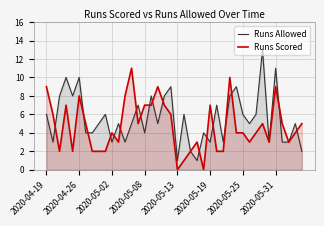

At how many categories does at least one series exceed 9?

6